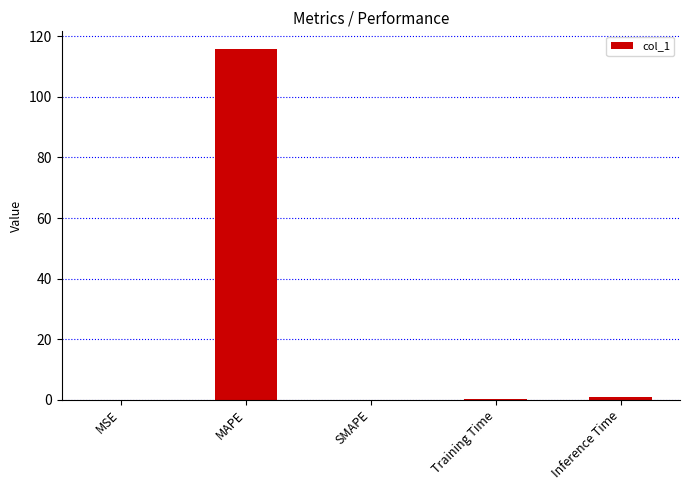

Which label corresponds to the largest value in the chart?

MAPE